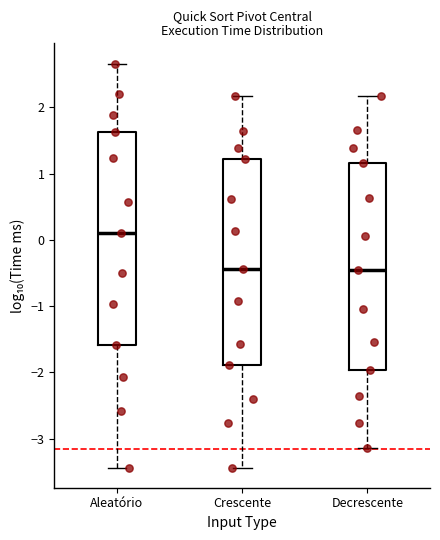

Reading left to right, read every box against the y-axis: the position of its median line, the range the box covers, and the ends of its whiskers. The values are not printed on the chart, so give them approximately, as read against the axis.

Aleatório: median 0.1, box -1.6 to 1.6, whiskers -3.4 to 2.7
Crescente: median -0.4, box -1.9 to 1.2, whiskers -3.4 to 2.2
Decrescente: median -0.5, box -2.0 to 1.2, whiskers -3.1 to 2.2